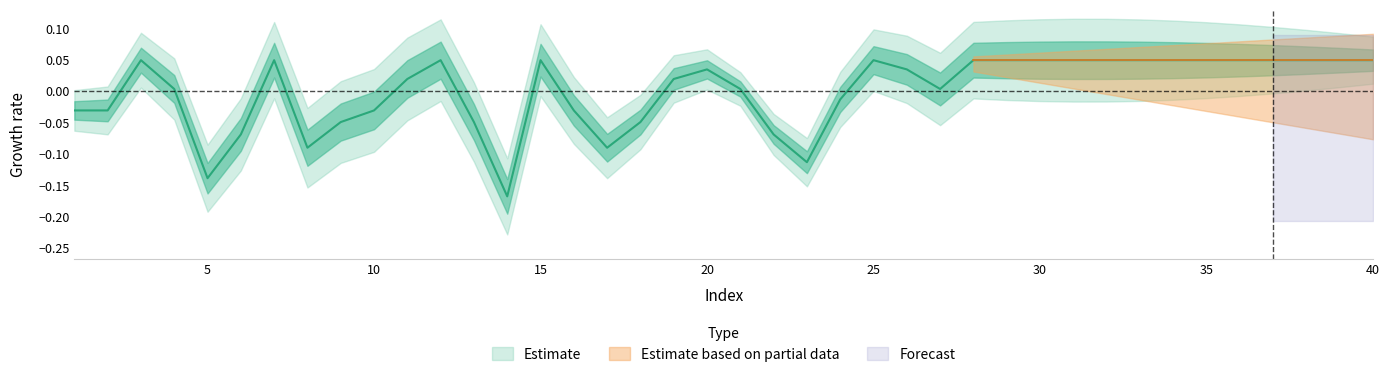

Is it true that the value at 16 is -0.0?

False